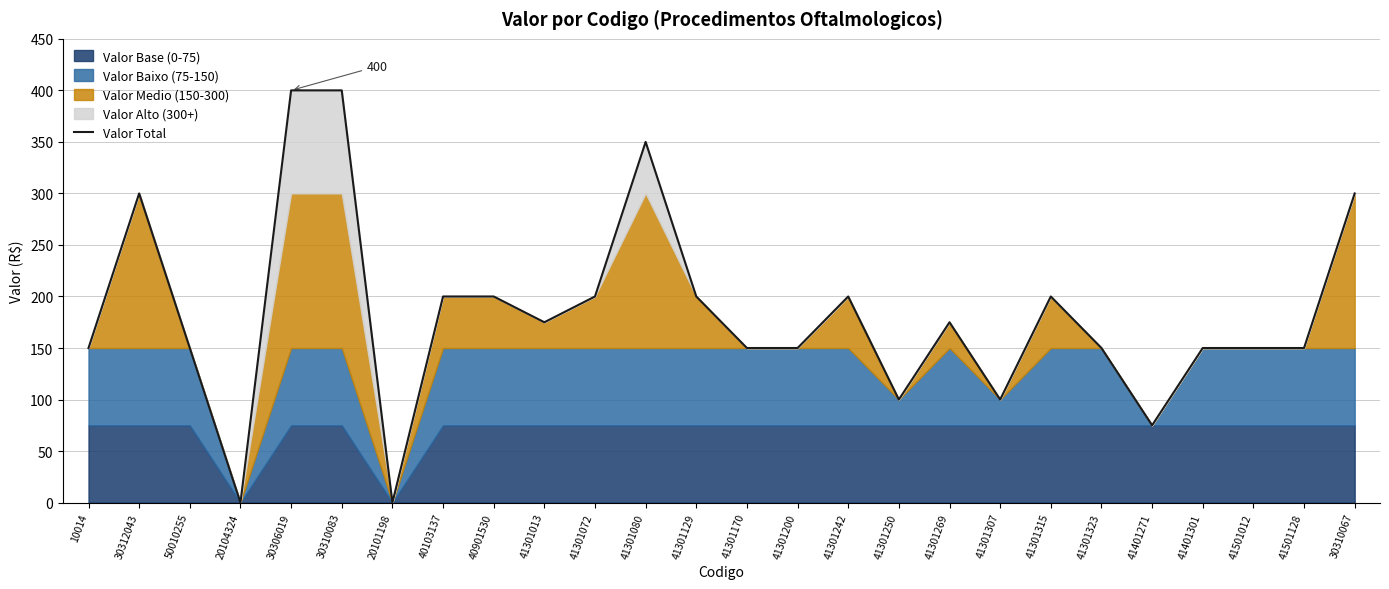

How many points are lower than both their immediate neighbors (excluding endpoints)?

6